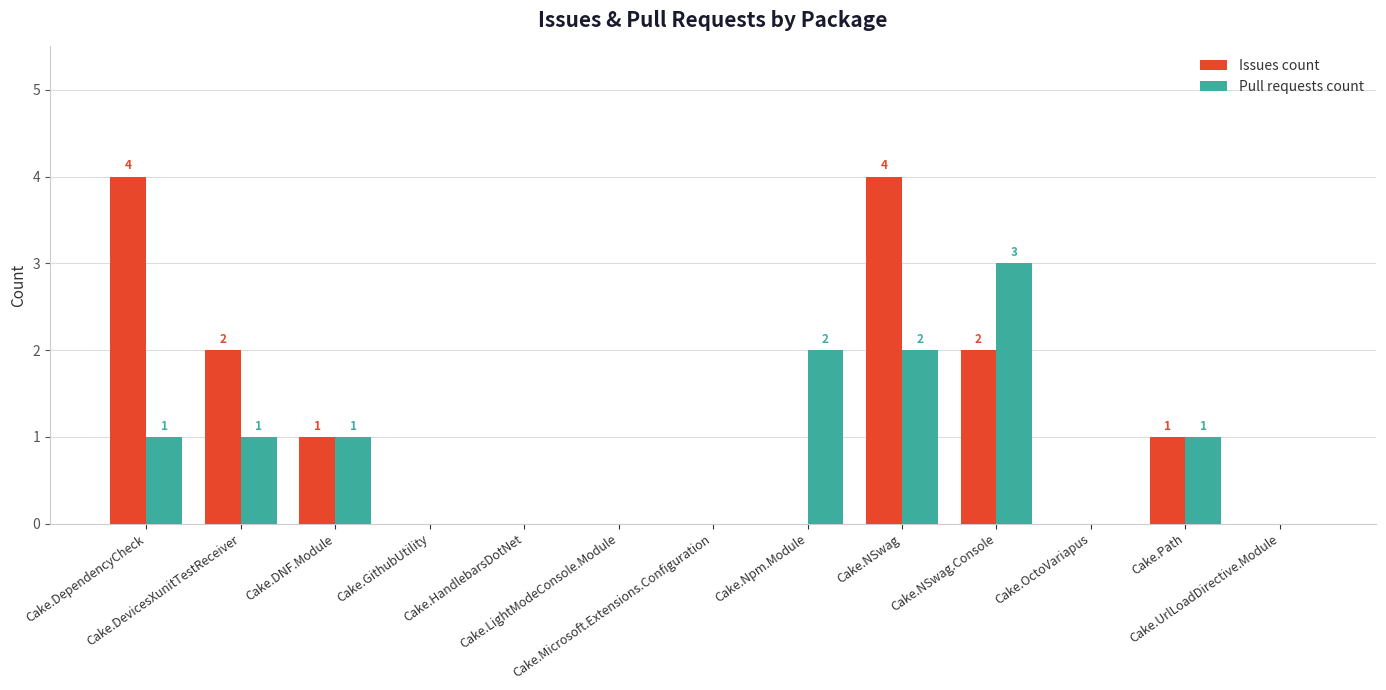

At which category is the sum across all series the highest?

Cake.NSwag